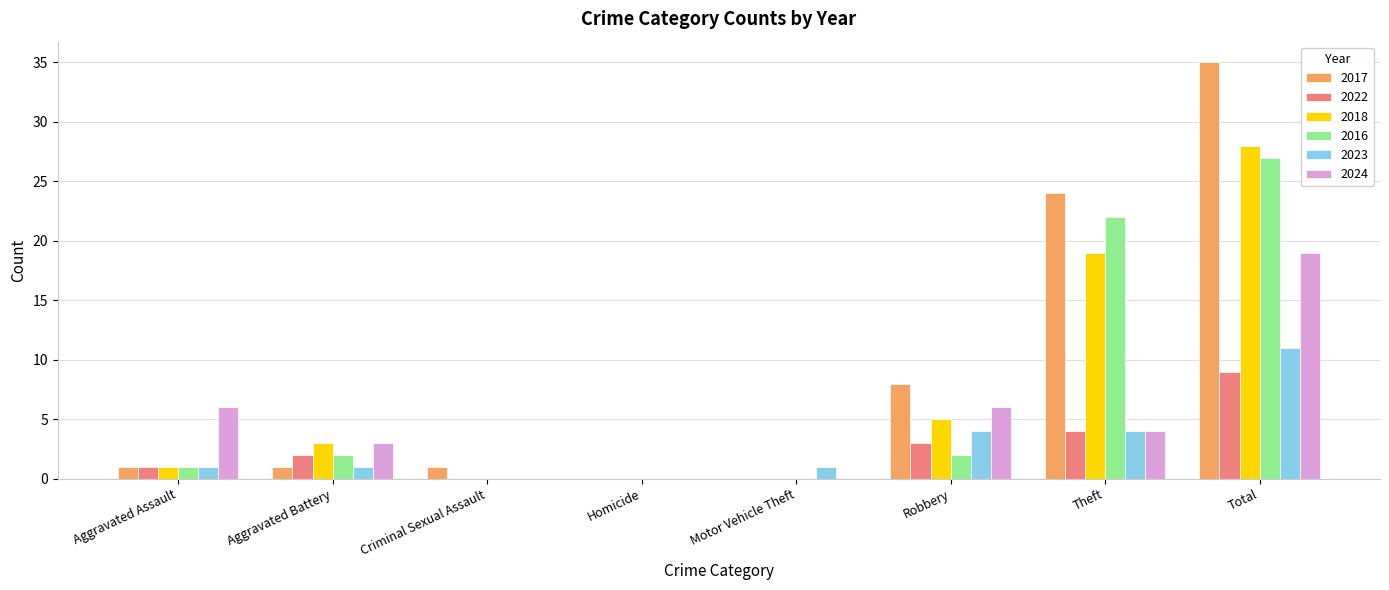

What is the total value across all series at Aggravated Battery?

12